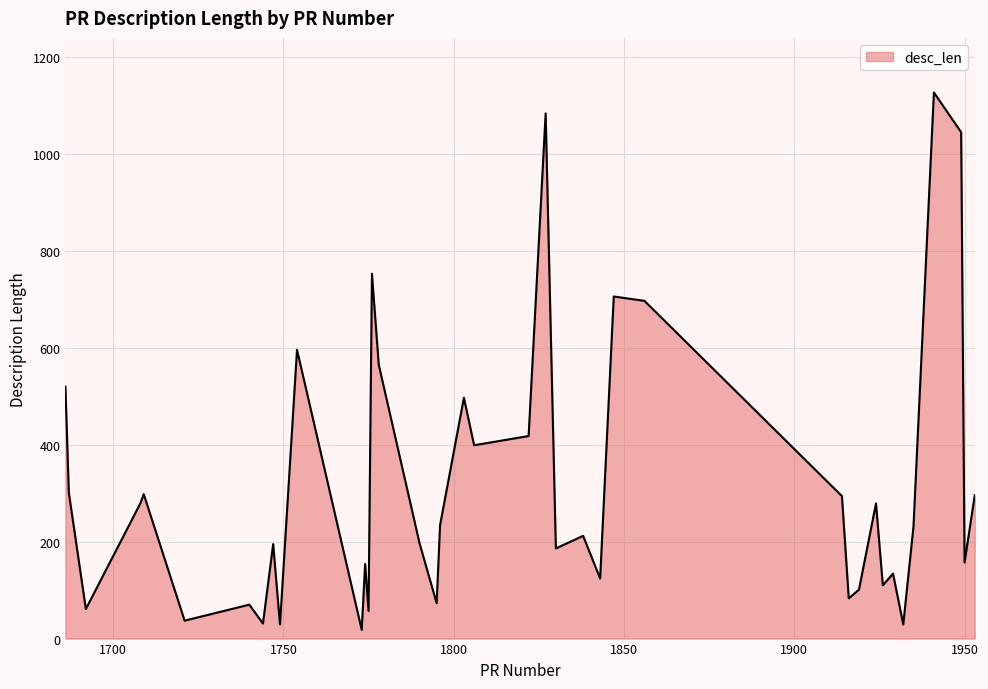

What is the greatest value displayed?

1127